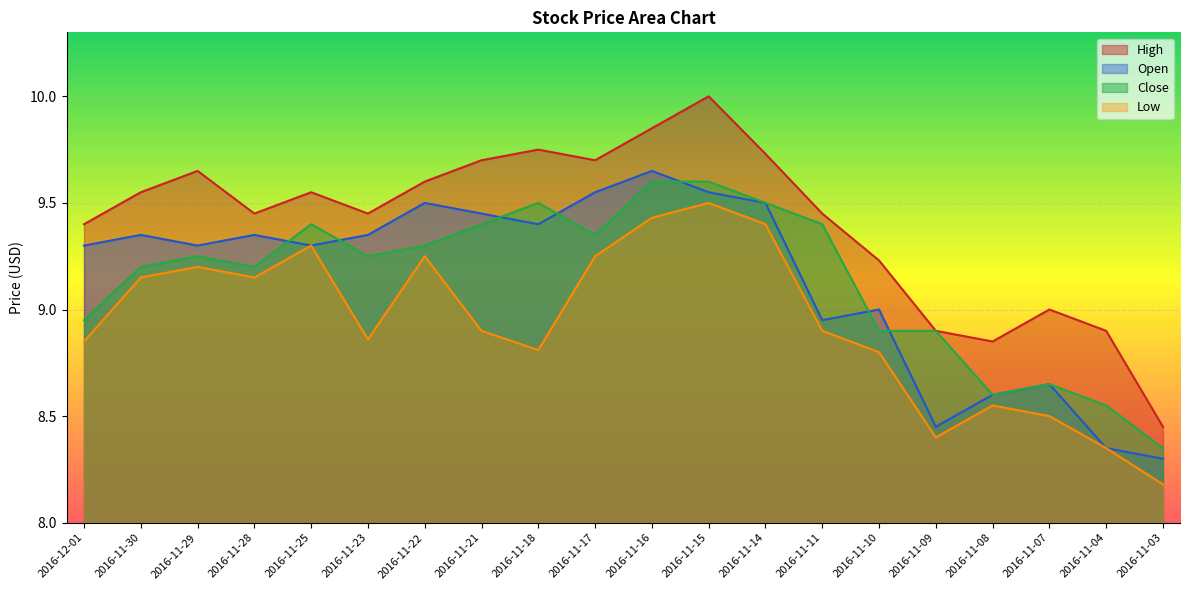

Between which two adjacent categories do Open and Close first intersect?

2016-11-28 and 2016-11-25